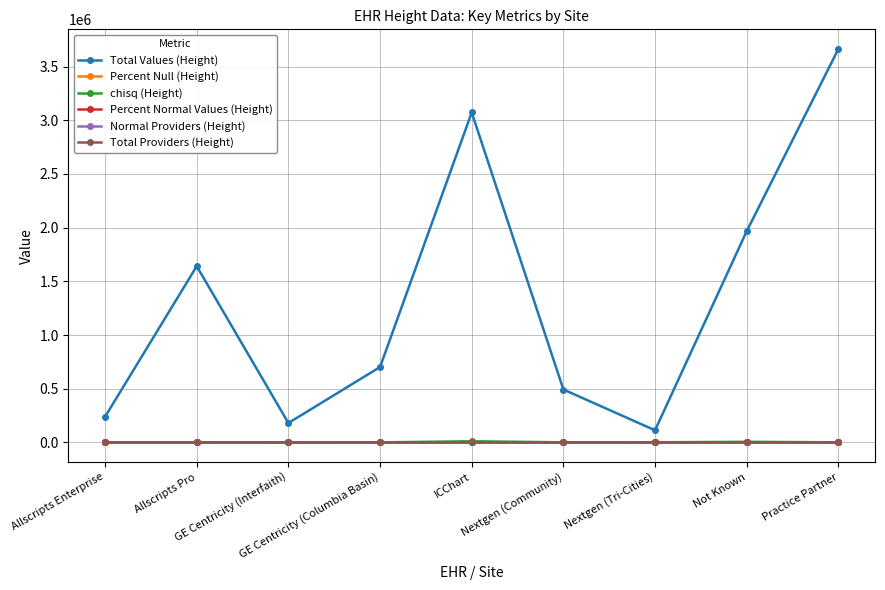

True or false: Total Values (Height) and Percent Null (Height) intersect in this chart.

False